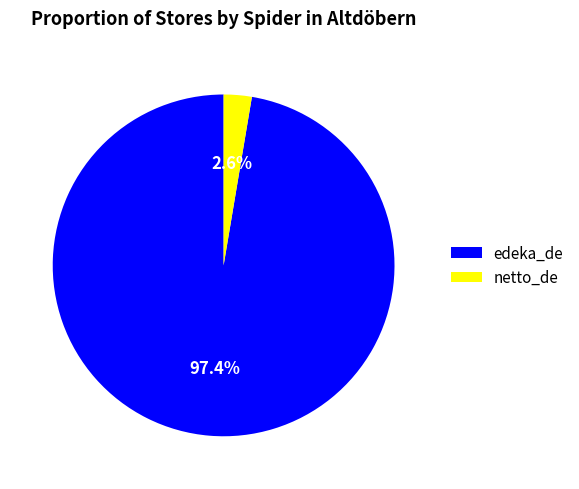

To the nearest percent, what is the average slice percentage?

50%